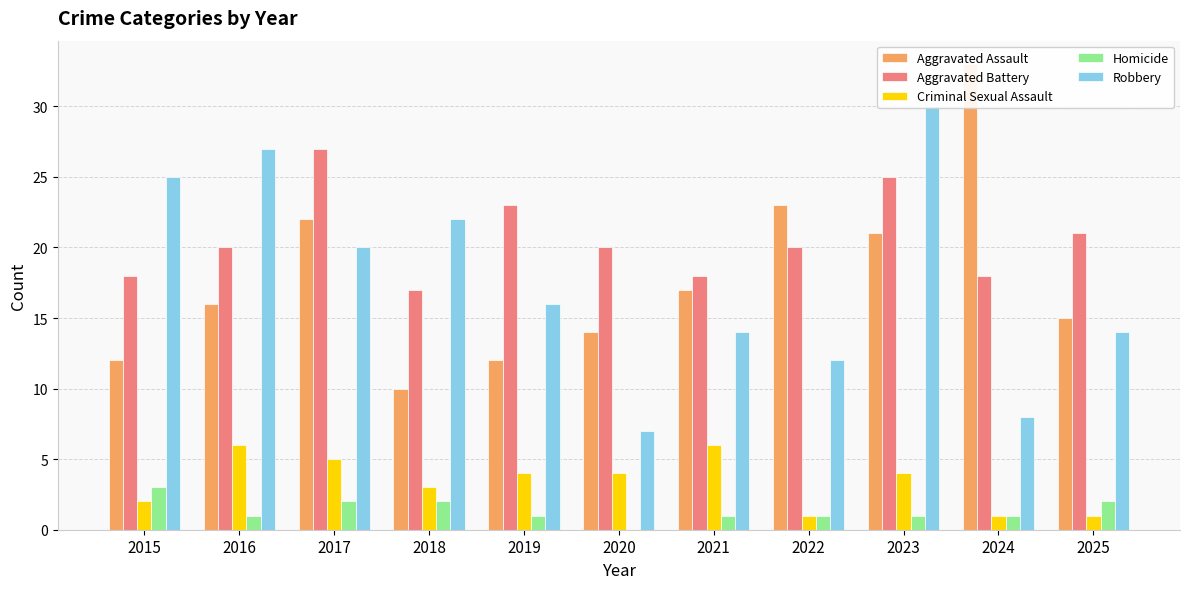

Which series has the largest total across all categories?

Aggravated Battery